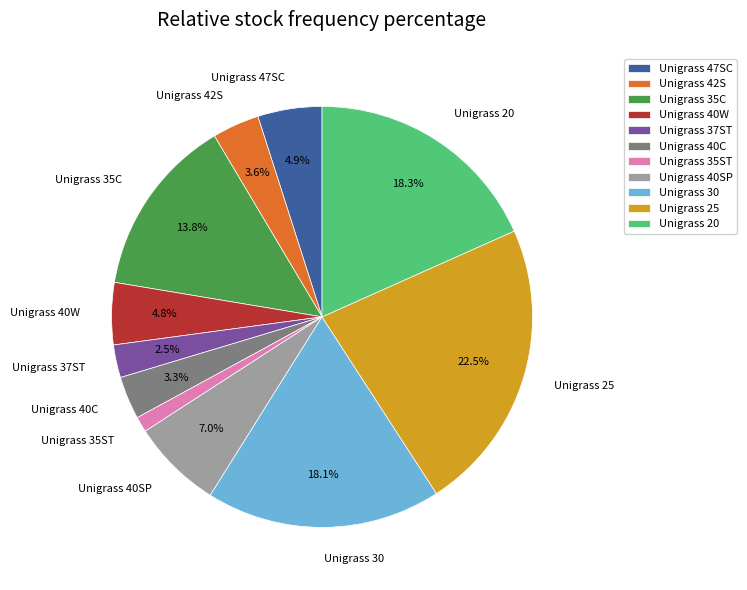

Do Unigrass 20 and Unigrass 40C together represent more than half of the pie?

No